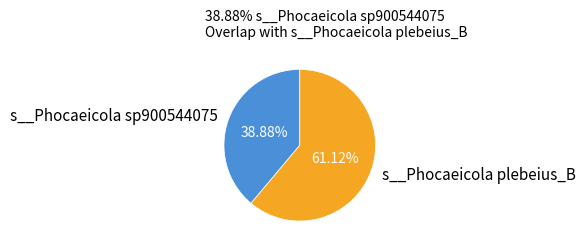

What is the smallest slice in the pie chart?

s__Phocaeicola sp900544075